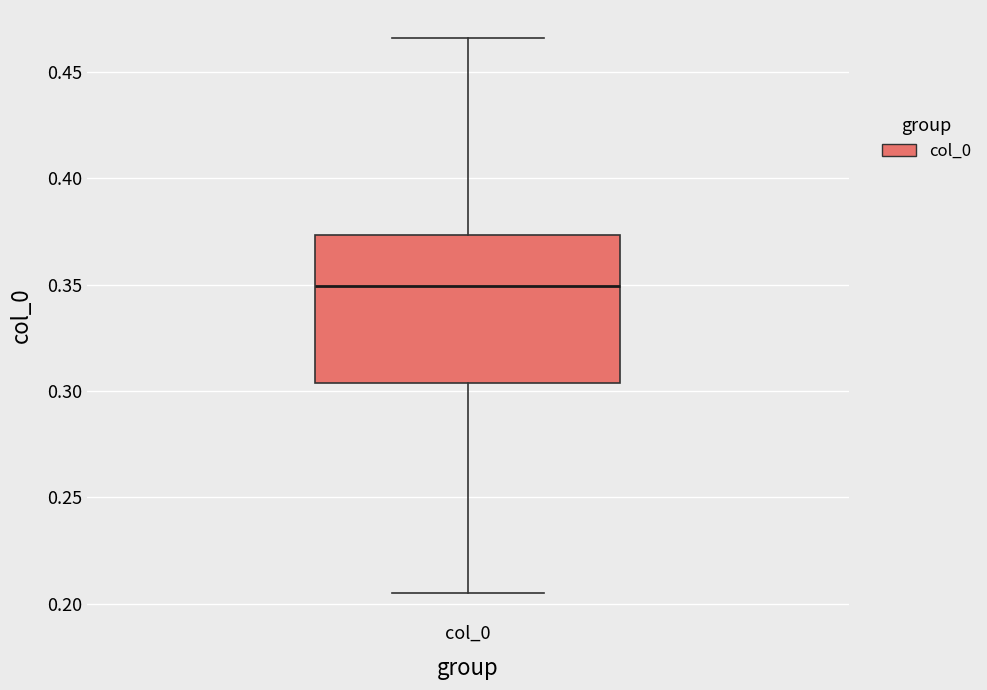

Read this box plot against the y-axis: the position of the median line, the range covered by the box, and the ends of both whiskers. The values are not printed on the chart, so give them approximately, as read against the axis.

median 0.350, box 0.305 to 0.375, whiskers 0.205 to 0.465